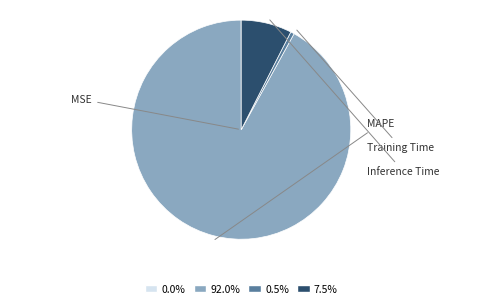

To the nearest percent, what is the combined percentage of Training Time and Inference Time?

8%